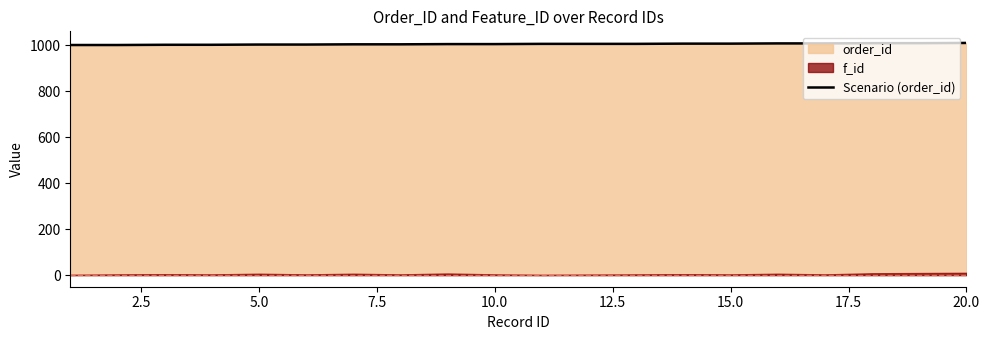

What is the lowest value of the Scenario (order_id) series?

1001